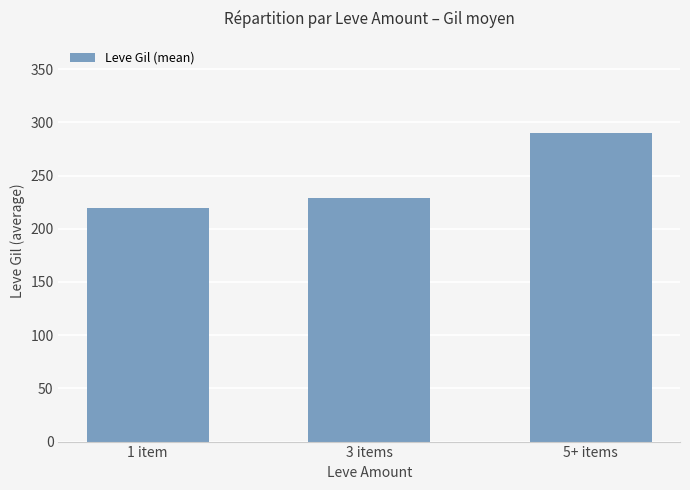

Rank the categories by value from lowest to highest.

1 item, 3 items, 5+ items